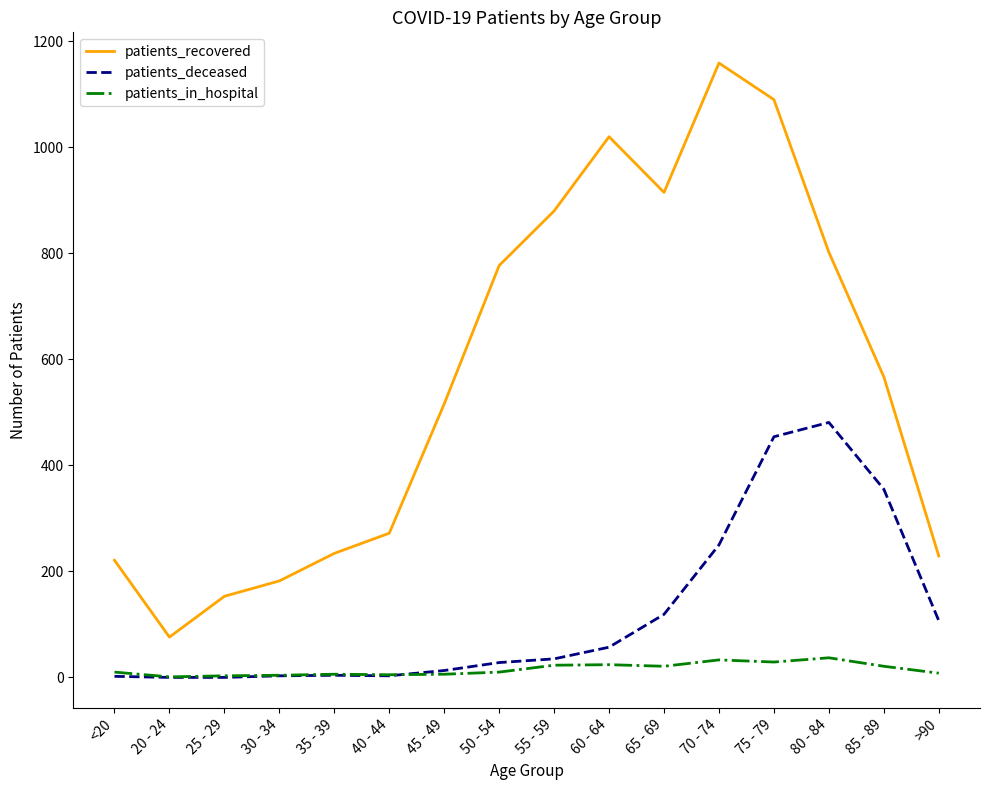

The patients_deceased series shows 443 at 70 - 74. True or false?

False